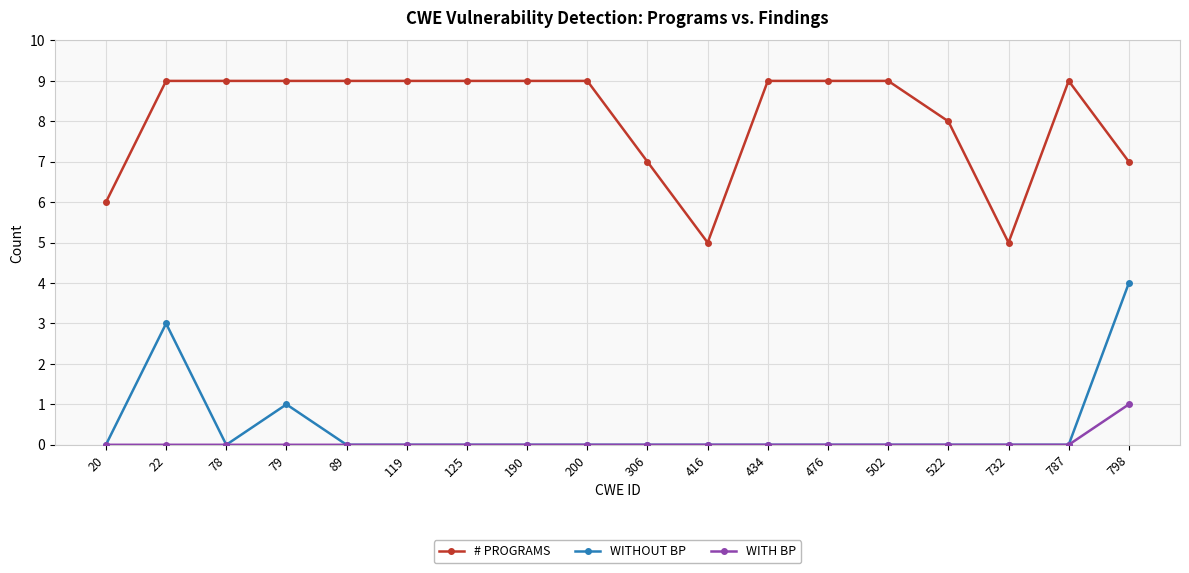

Is it true that WITHOUT BP equals 2 at 798?

False